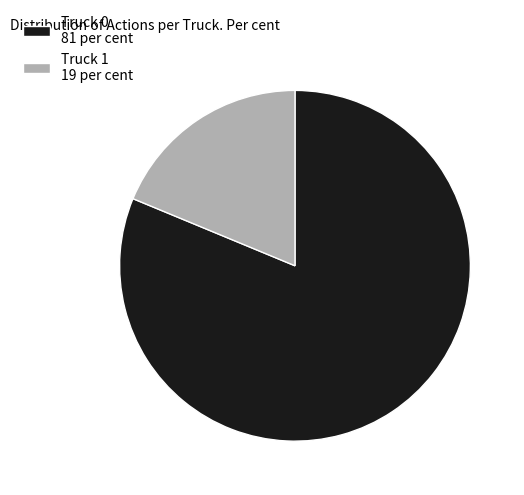

What is the ratio of the value at Truck 1 to the value at Truck 0?

0.2